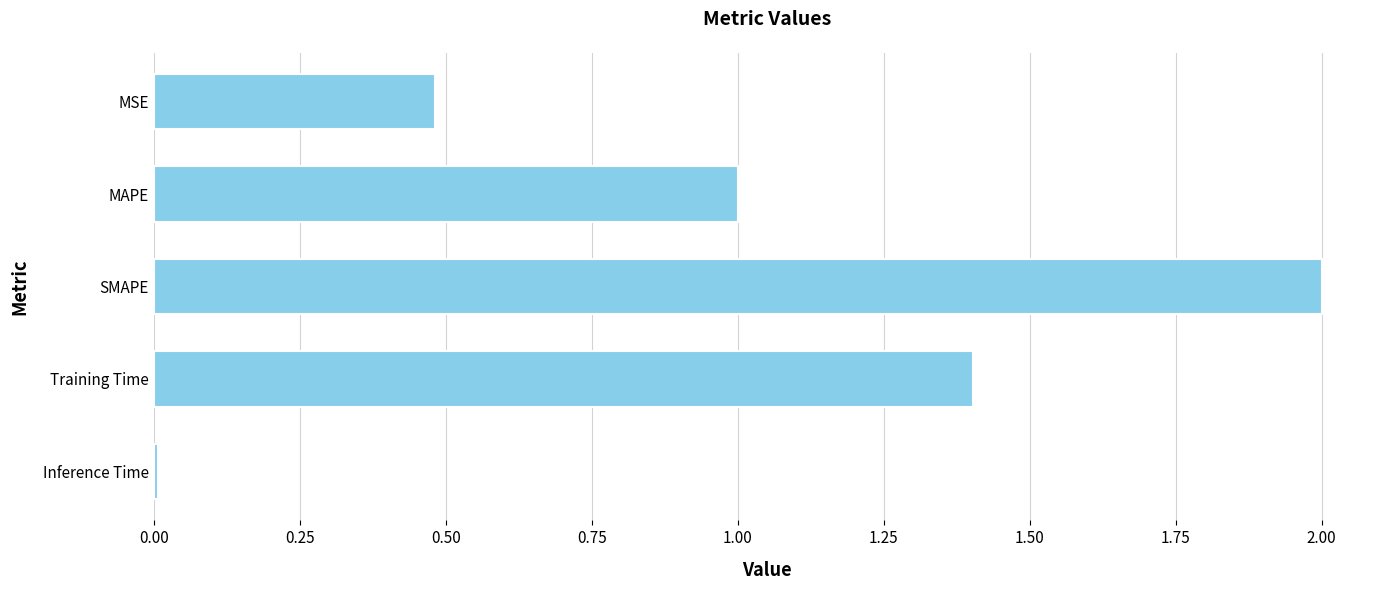

What is the label of the 5th bar from the bottom?

MSE